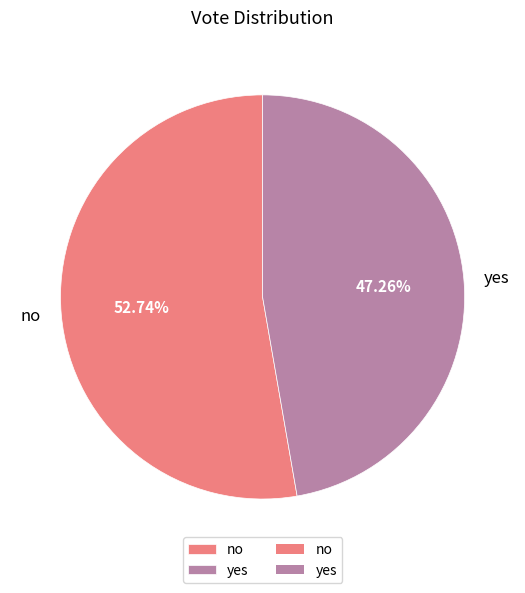

What percentage do yes and no together represent?

100.0%